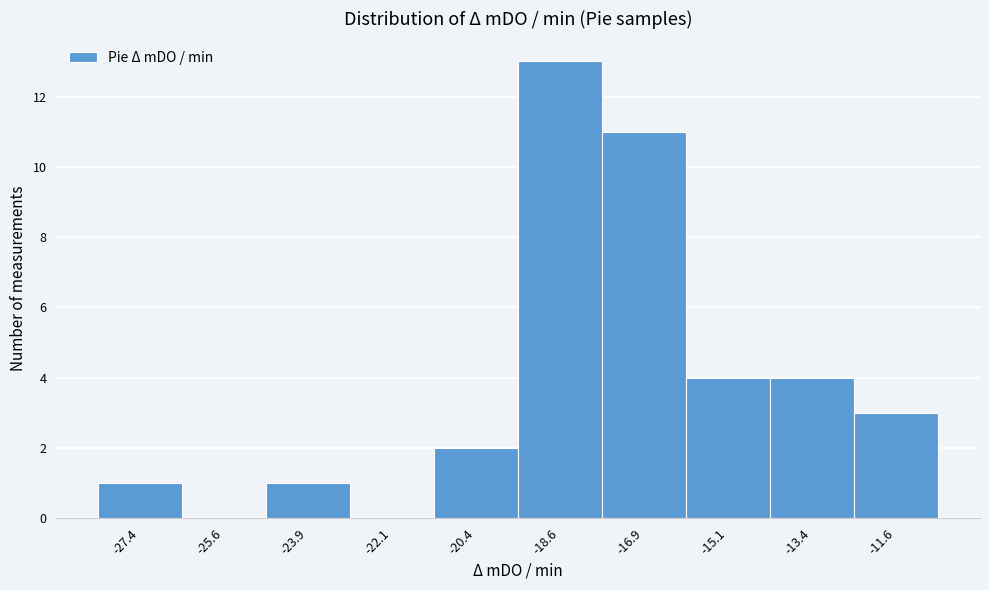

What is the height of the bar covering -14.2 to -12.6 on the x-axis? Neither the bar edges nor the heights are printed on the chart, so give them approximately, as read against the axes.

4